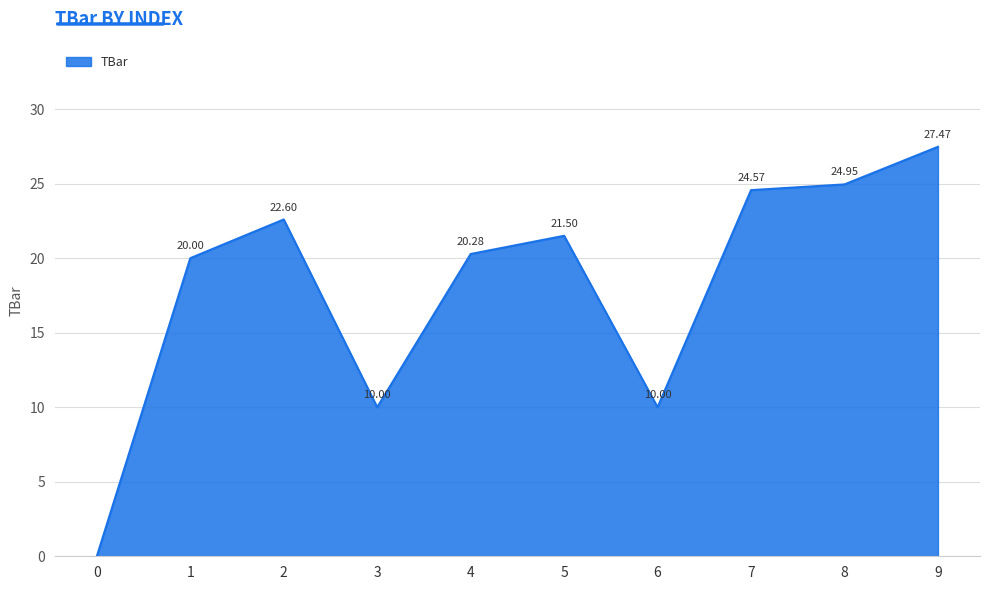

What is the change in value from 4 to 8?

+4.7